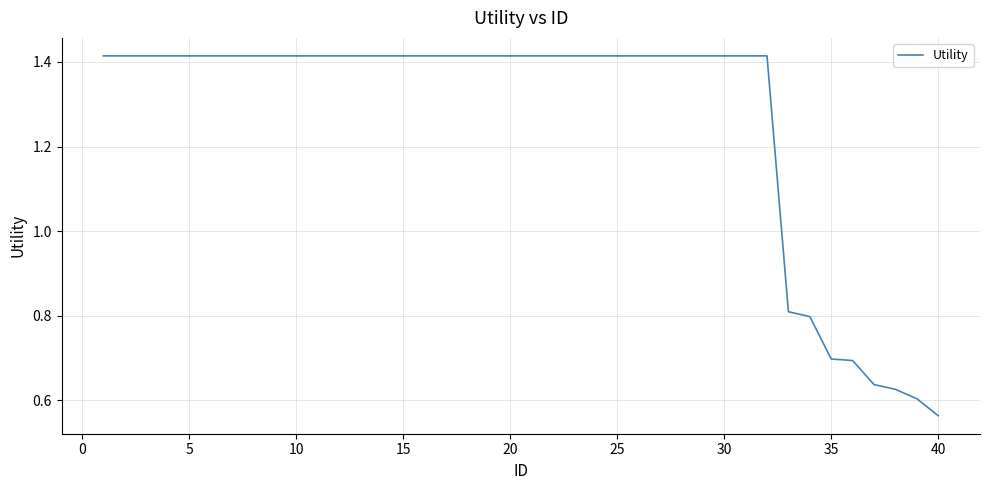

What is the difference between the maximum and minimum values?

0.9